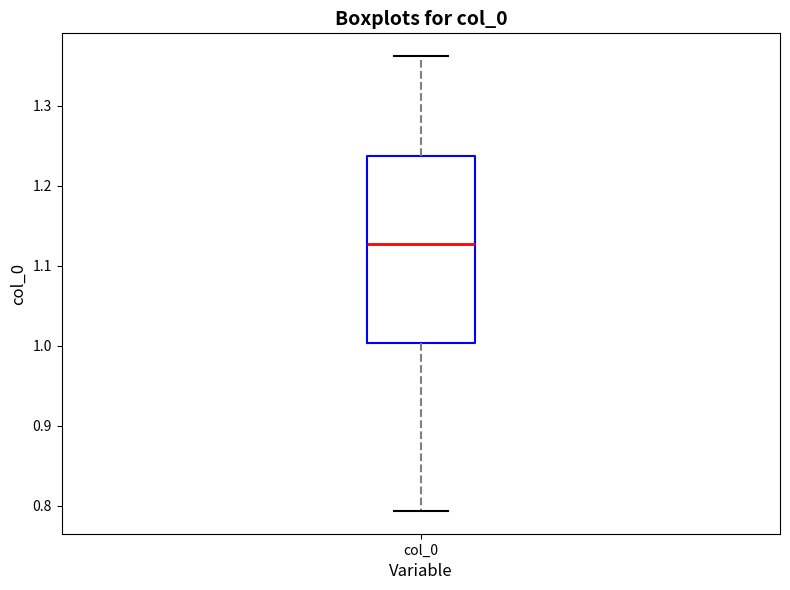

Transcribe this box plot: give where the median line is, the range the box spans, and where the two whiskers end, as read against the y-axis. The values are not printed on the chart, so give them approximately, as read against the axis.

median 1.13, box 1.00 to 1.24, whiskers 0.79 to 1.36